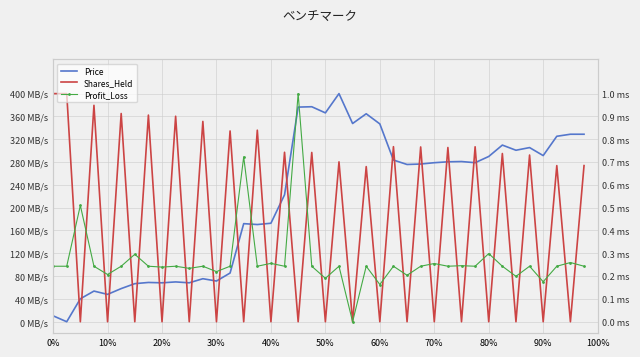

How many interior local peaks does the Price series have?

11